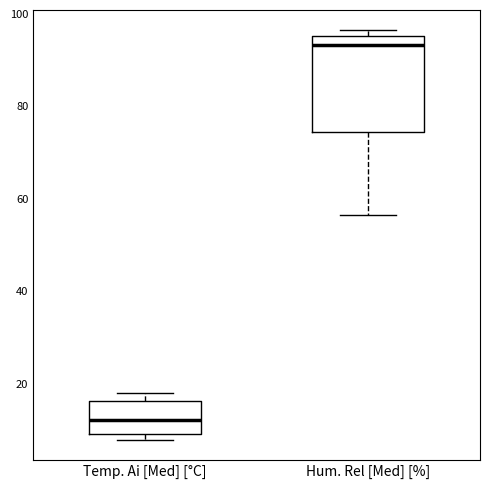

Reading left to right, transcribe this box plot: for each box, give where its median line is, the range the box spans, and where its two whiskers end, as read against the y-axis. The values are not printed on the chart, so give them approximately, as read against the axis.

Temp. Ai [Med] [°C]: median 12, box 8 to 16, whiskers 8 (just below the box's lower edge) to 18
Hum. Rel [Med] [%]: median 94, box 74 to 96, whiskers 56 to 96 (just above the box's upper edge)